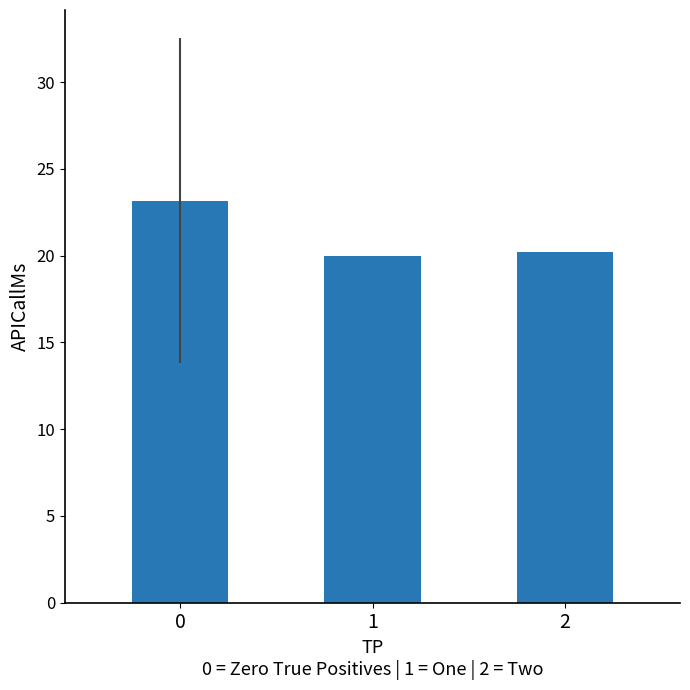

The chart shows a value of 29.7 at 2. True or false?

False